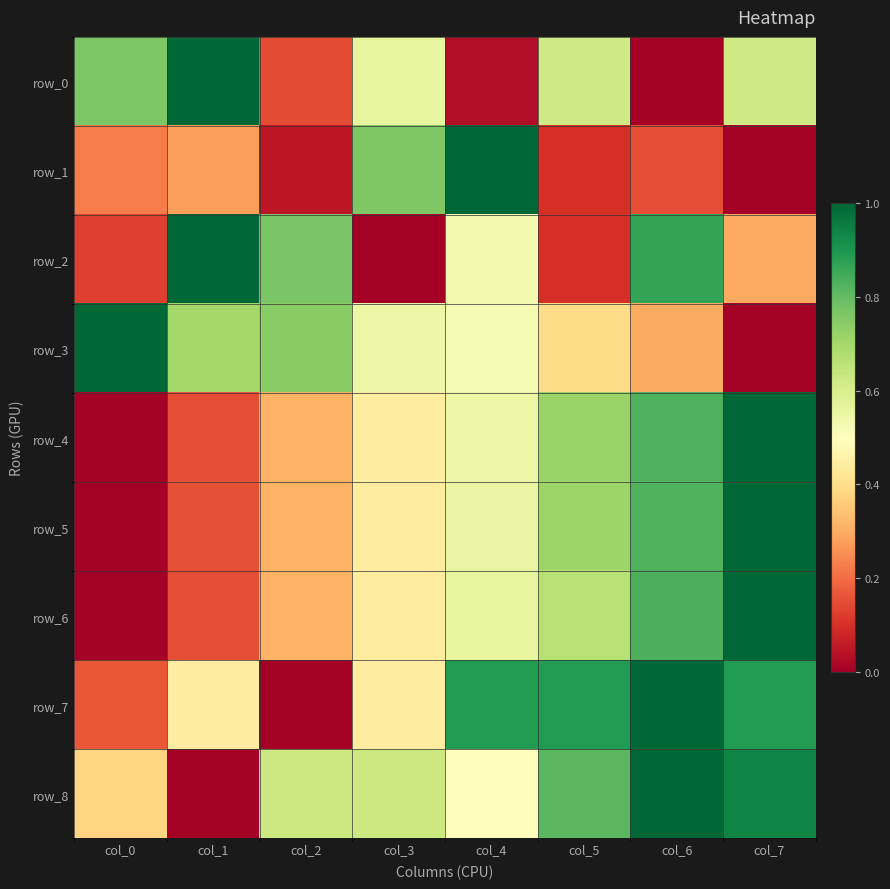

The row_6 series shows 0.5 at col_7. True or false?

False